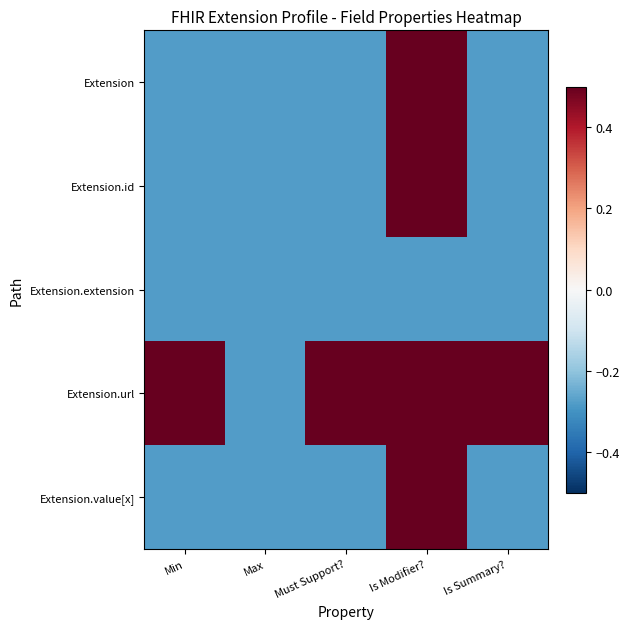

How many data points does each series have?

5